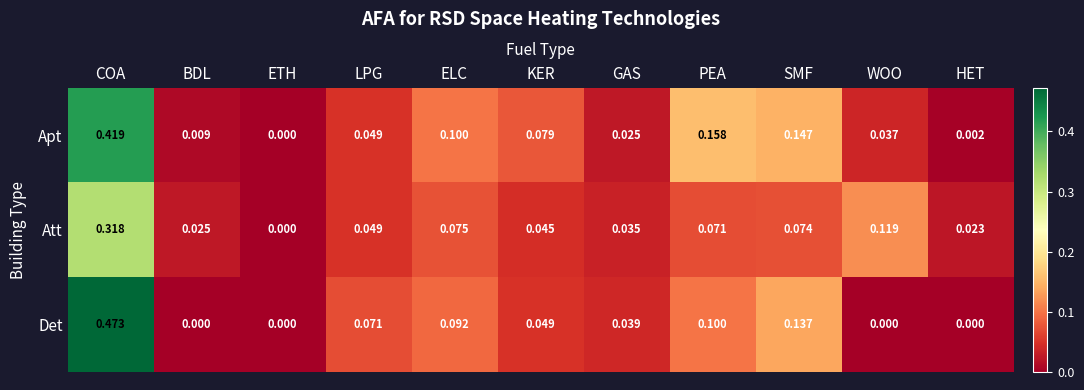

Where is Apt nearest to the value 0?

ETH